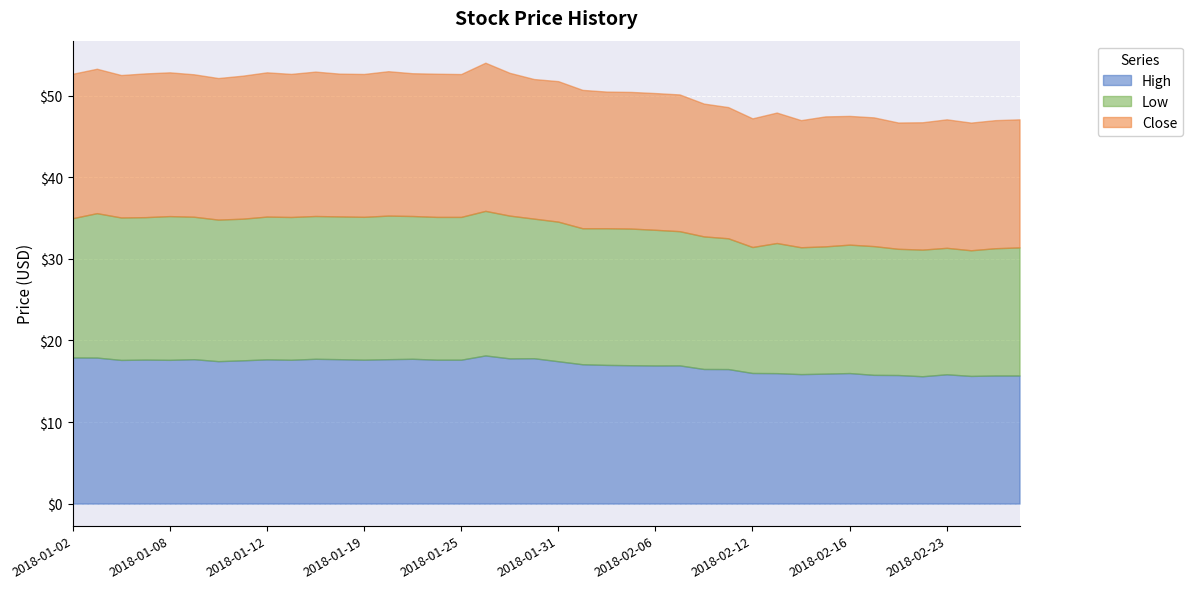

Is it true that Close equals 22.1 at 2018-02-26?

False